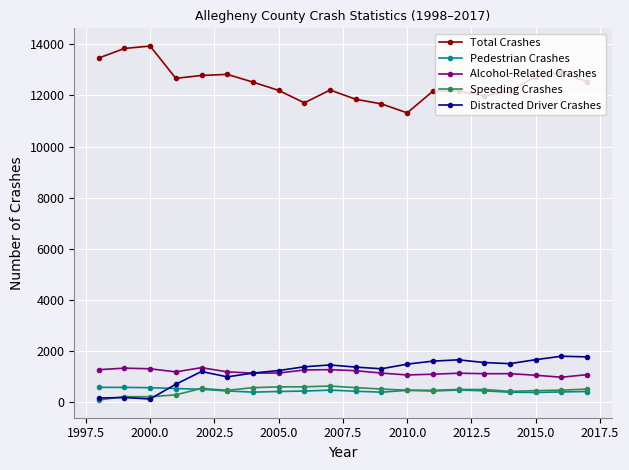

True or false: Pedestrian Crashes and Speeding Crashes cross at least once.

True